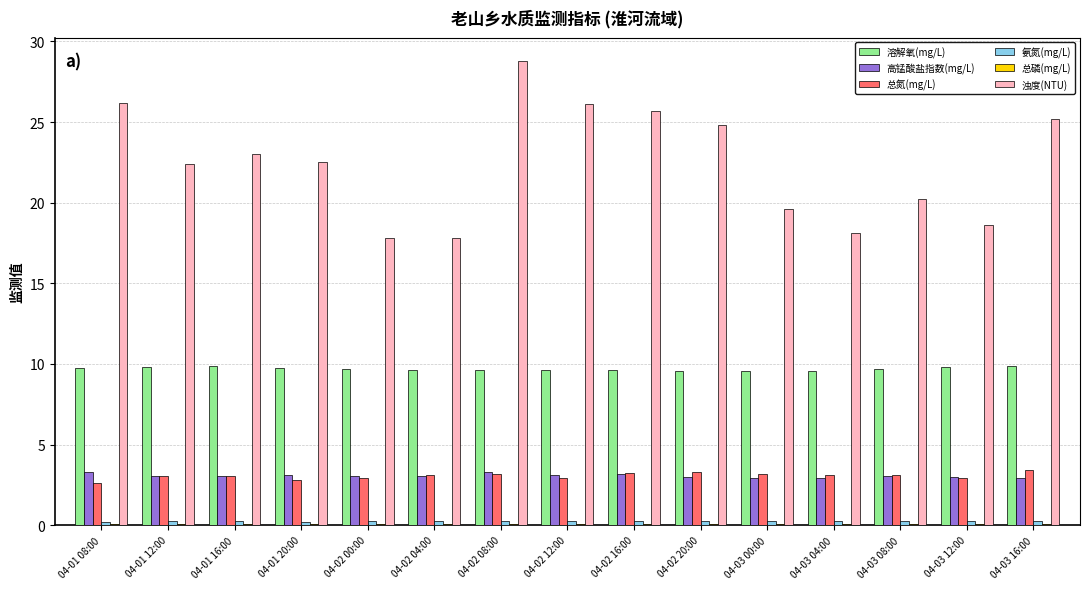

What is the maximum value shown in the chart?

28.8